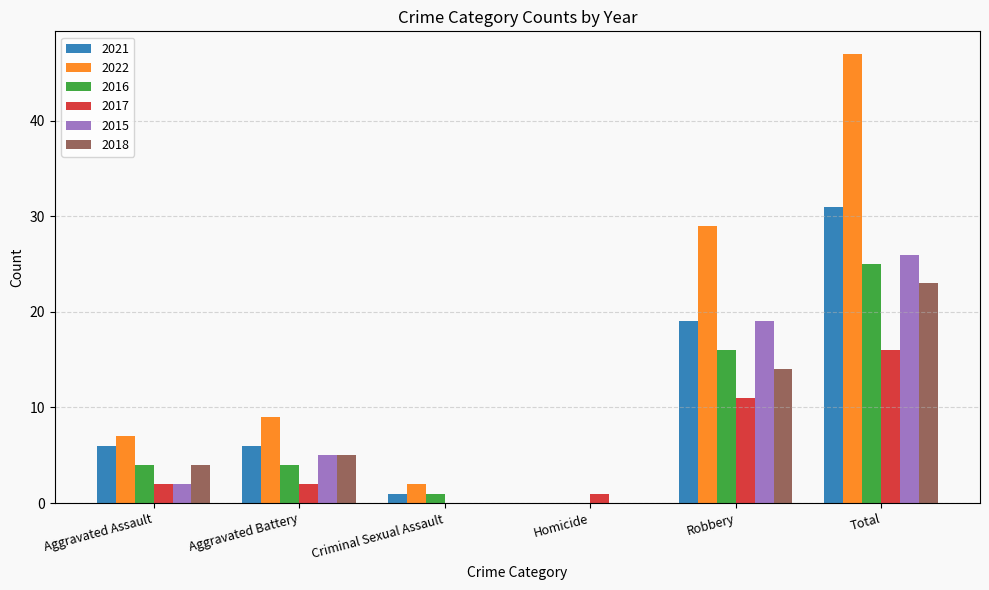

At which category is the sum across all series the highest?

Total